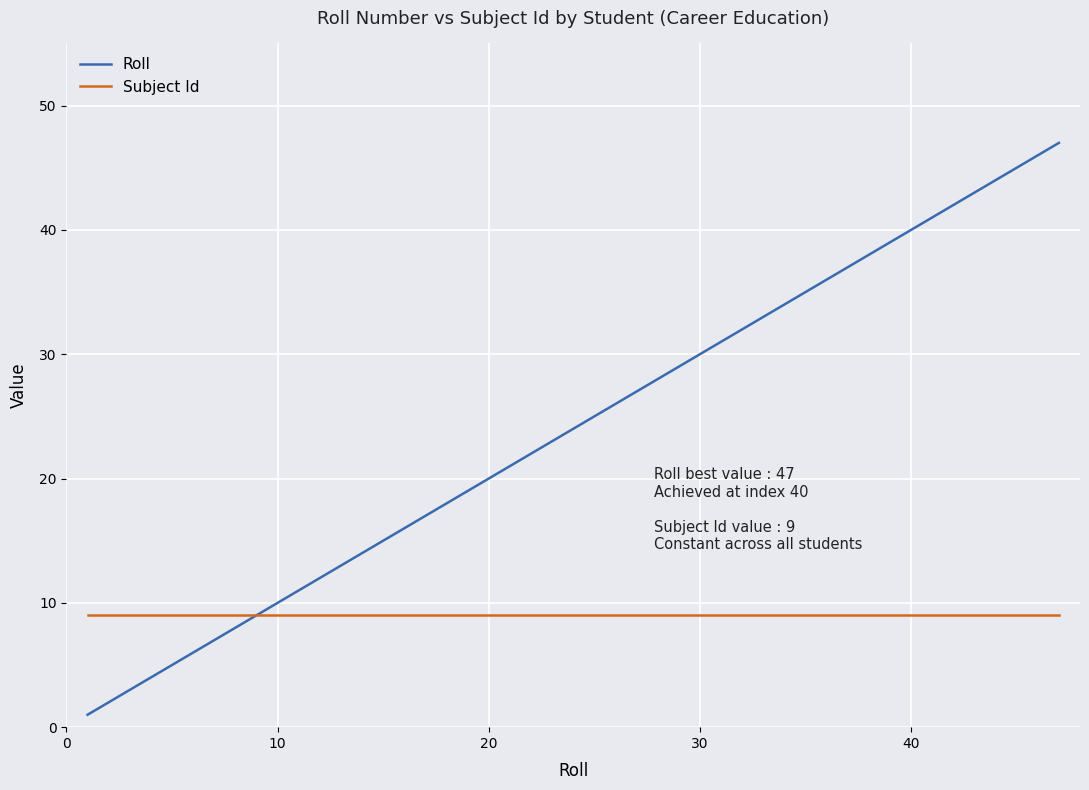

Rank the series by their maximum value, from lowest to highest.

Subject Id, Roll